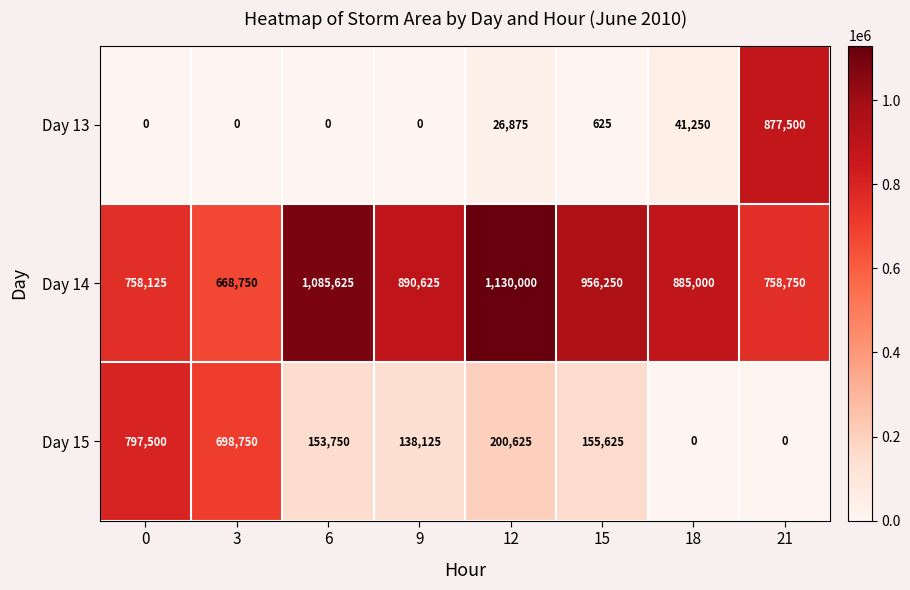

What is the spread (max minus min) of values at 15?

955625